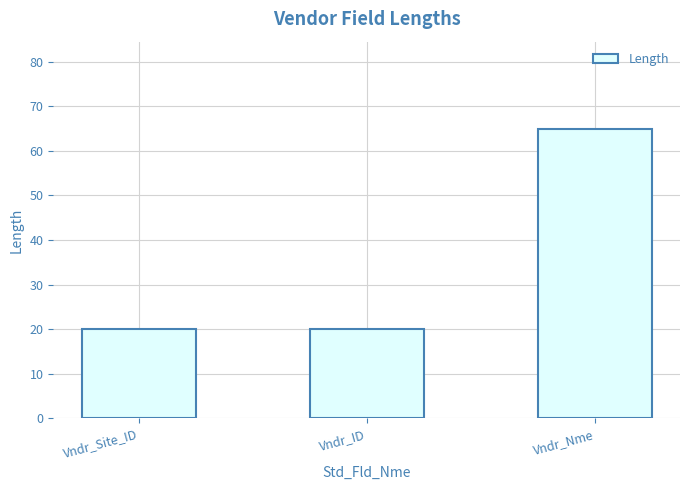

What is the sum of the values at Vndr_ID and Vndr_Site_ID?

40